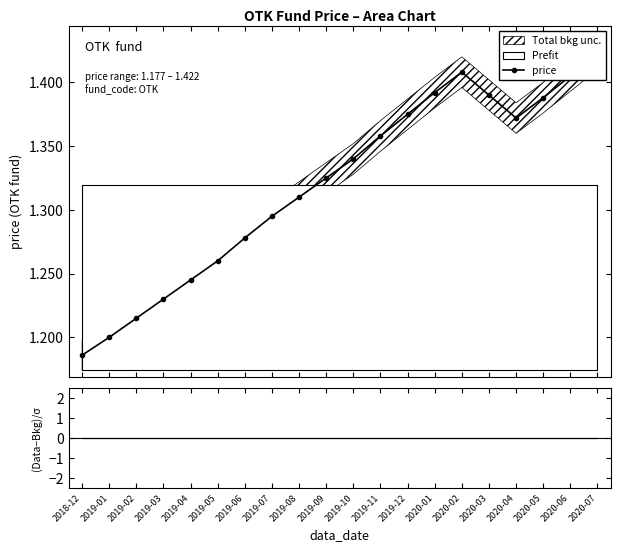

What is the ratio of the value at 2020-05 to the value at 2020-02?

1.0